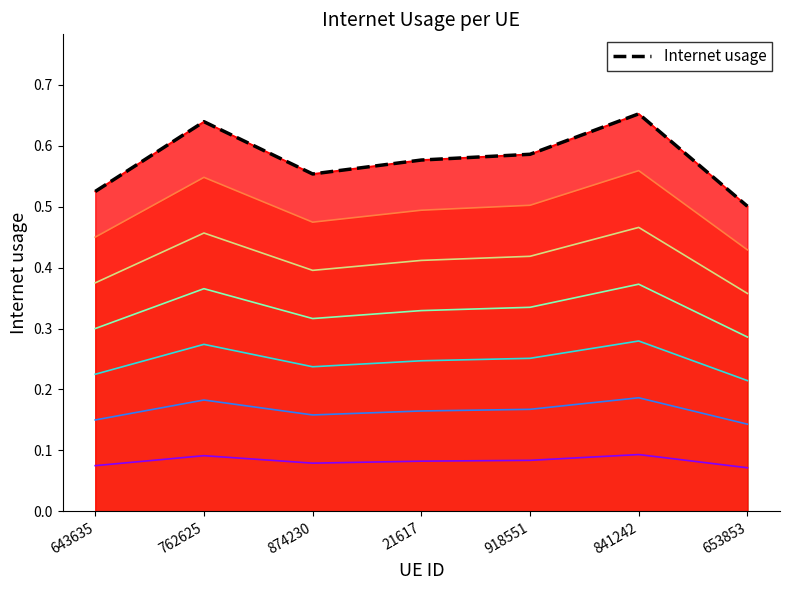

Which has a higher value, 874230 or 21617?

21617